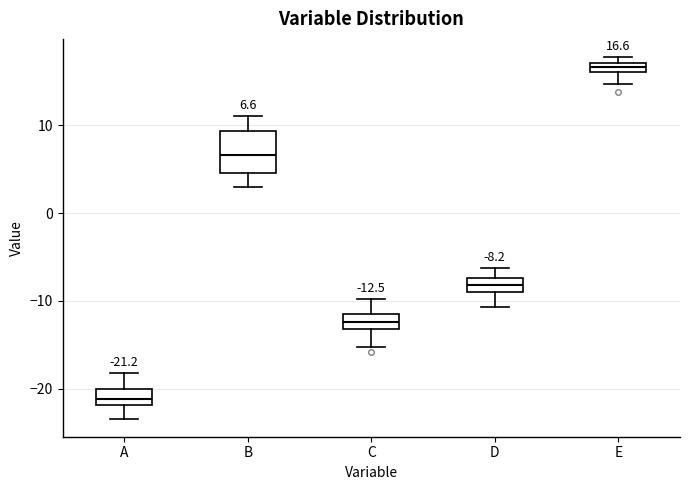

Comparing the boxes themselves (not the whiskers), which one is the tallest?

B